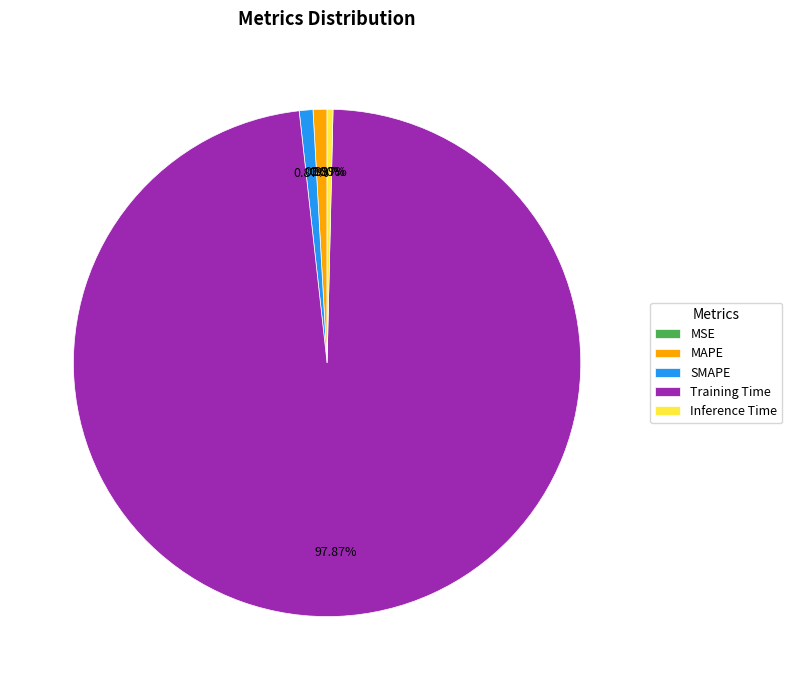

Which slice represents more than half of the pie?

Training Time